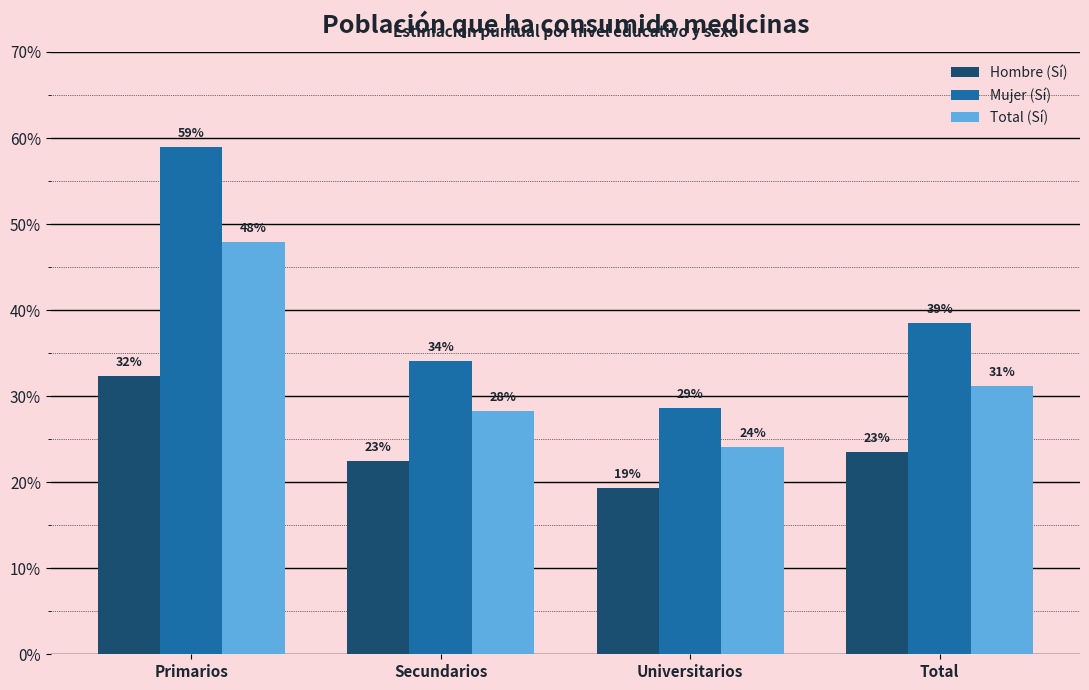

At which category does the chart reach its peak across all series?

Primarios